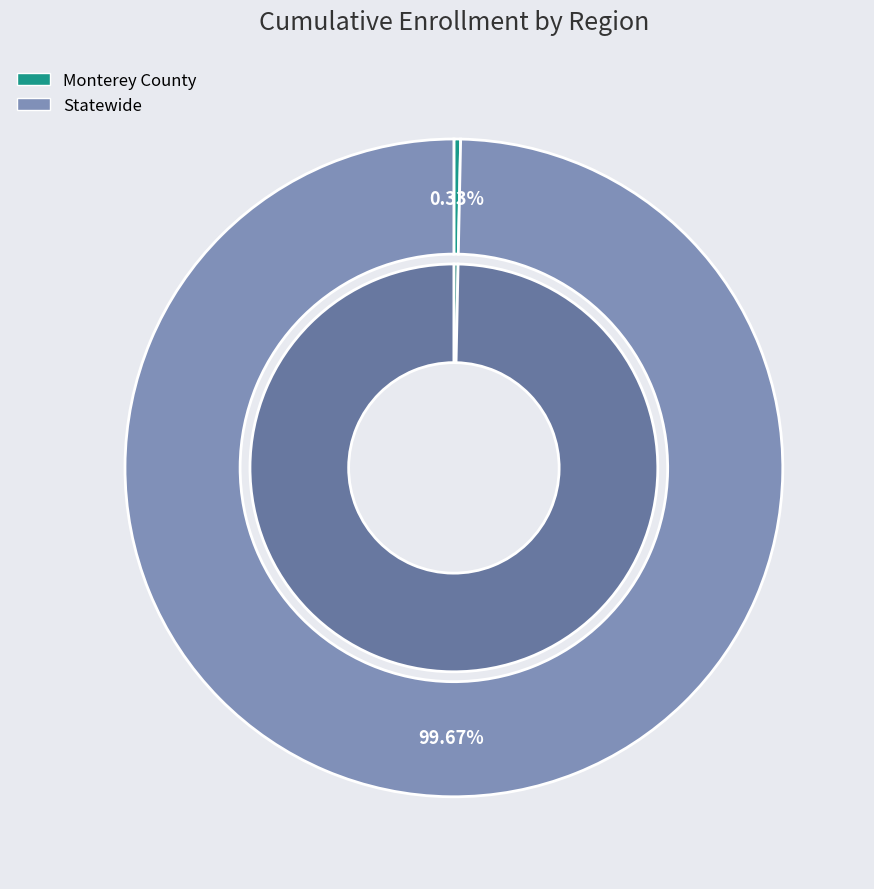

Is there a majority slice in this chart?

Yes